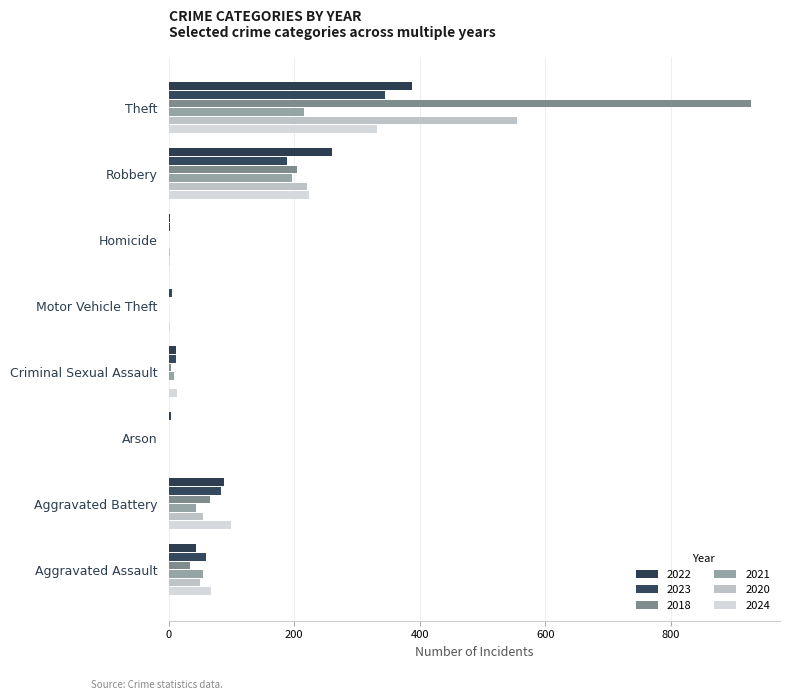

What is the sum of all 2020 values?

884